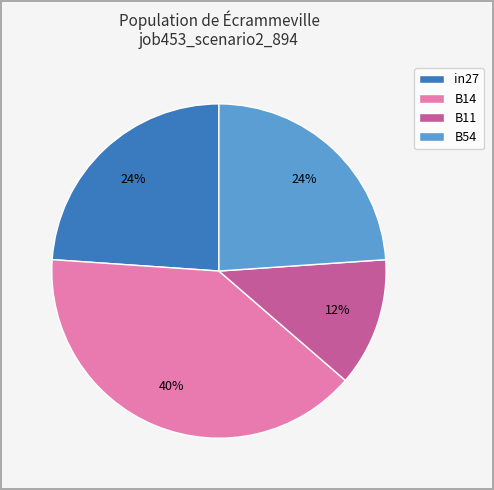

Is the sum of B54 and in27 greater than half?

No